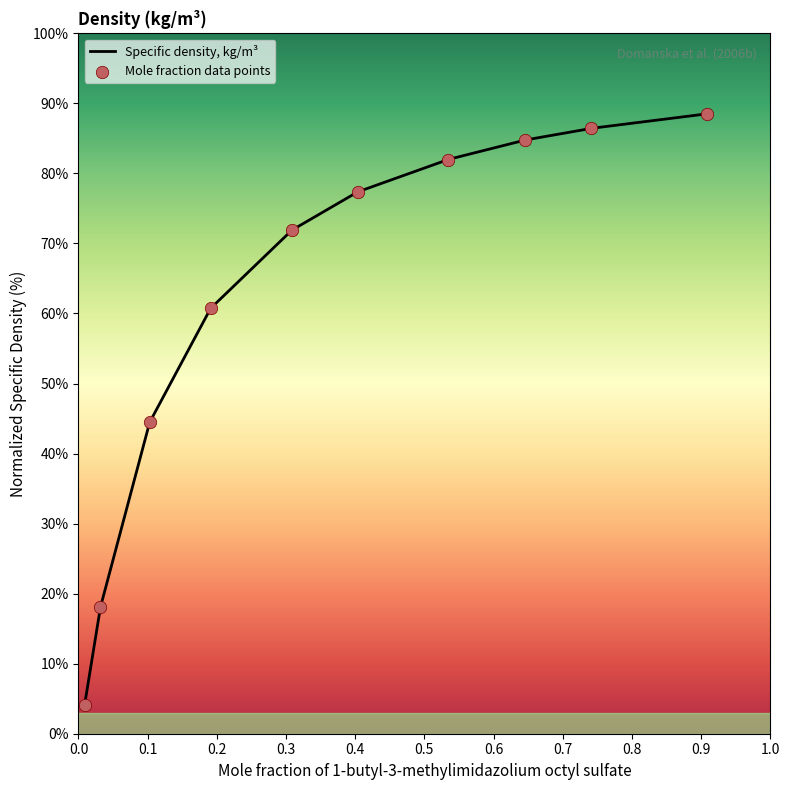

Between 0.191 and 0.0318, which is larger?

0.191